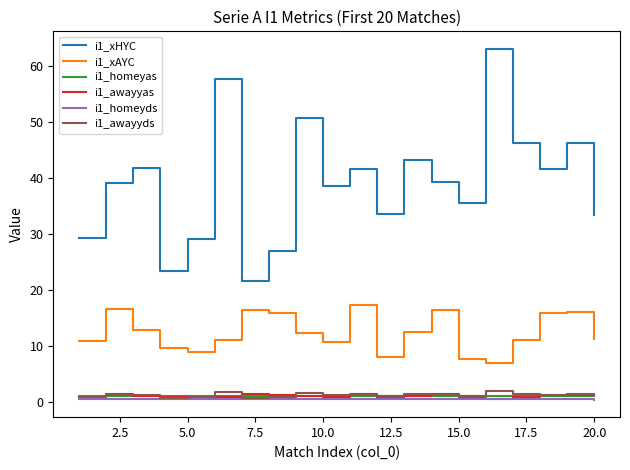

Which series has the largest total across all categories?

i1_xHYC